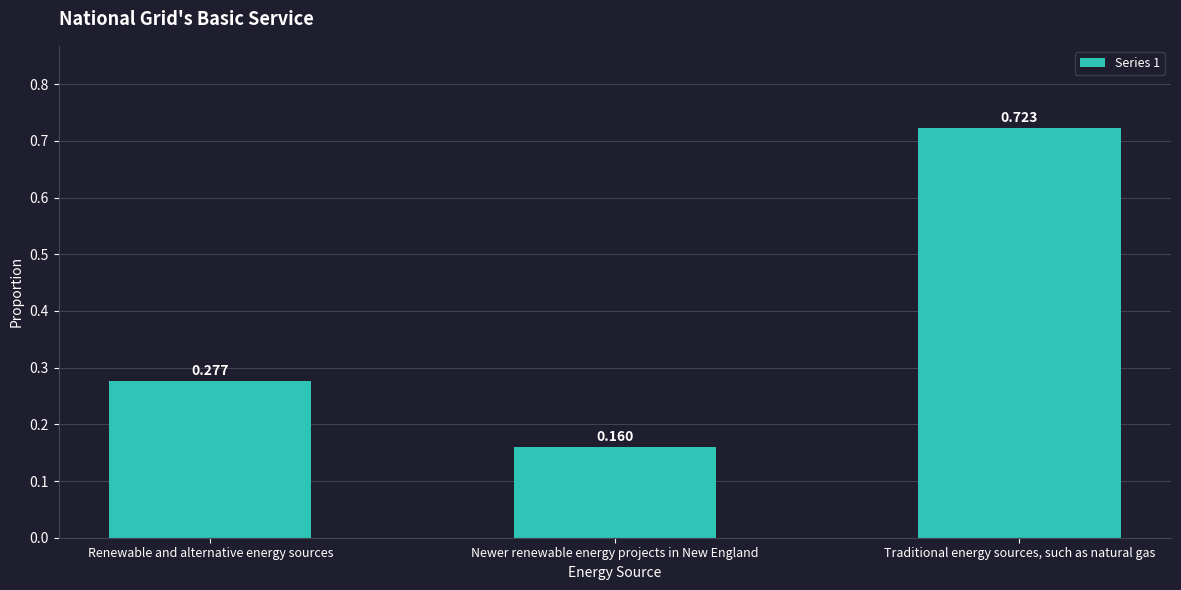

Which category has the lowest value across all series?

Newer renewable energy projects in New England